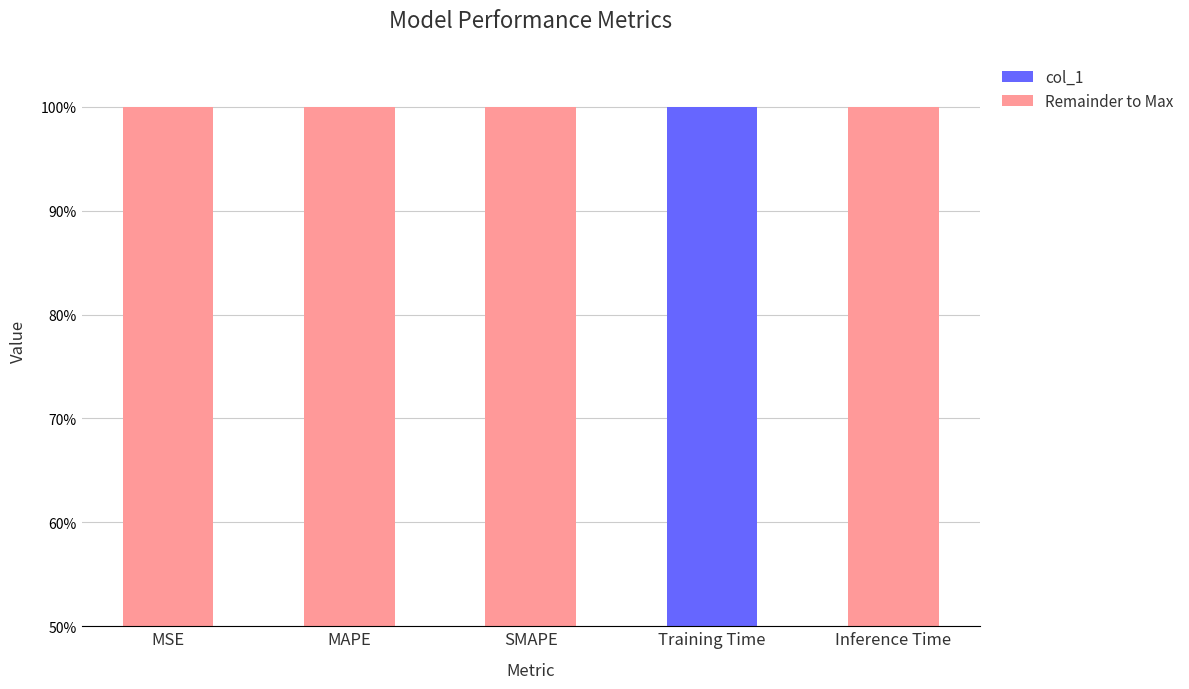

List the labels in order of col_1 value, smallest first.

MSE, SMAPE, MAPE, Inference Time, Training Time